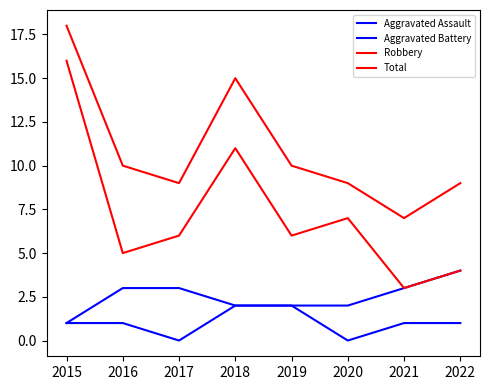

What is the maximum value for Robbery?

16